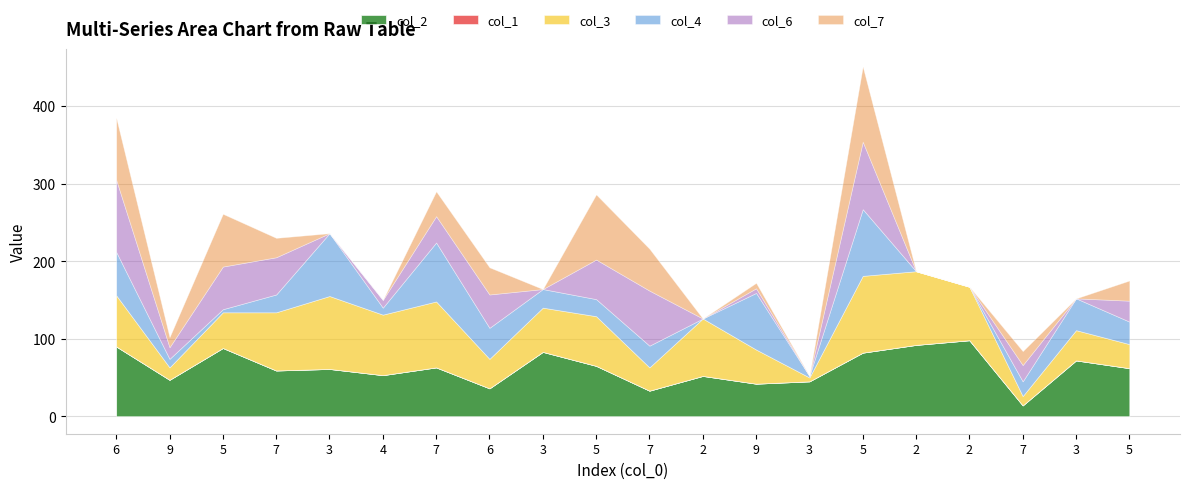

How many times do col_2 and col_3 cross each other?

6